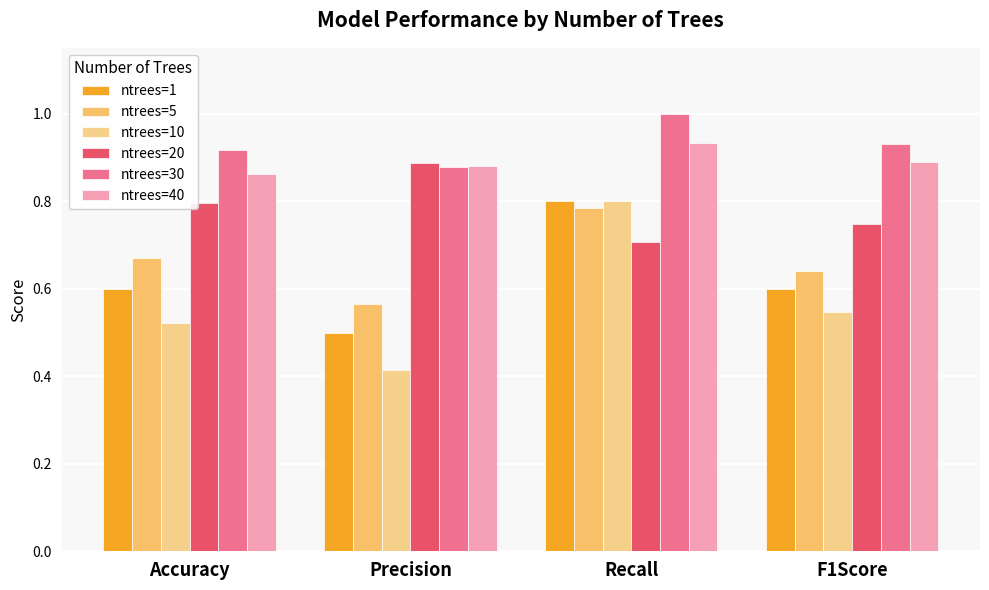

Reading right to left, list all the values displayed in this chart.

ntrees=1: F1Score=0.6	Recall=0.8	Precision=0.5	Accuracy=0.6
ntrees=5: F1Score=0.6	Recall=0.8	Precision=0.6	Accuracy=0.7
ntrees=10: F1Score=0.5	Recall=0.8	Precision=0.4	Accuracy=0.5
ntrees=20: F1Score=0.7	Recall=0.7	Precision=0.9	Accuracy=0.8
ntrees=30: F1Score=0.9	Recall=1.0	Precision=0.9	Accuracy=0.9
ntrees=40: F1Score=0.9	Recall=0.9	Precision=0.9	Accuracy=0.9